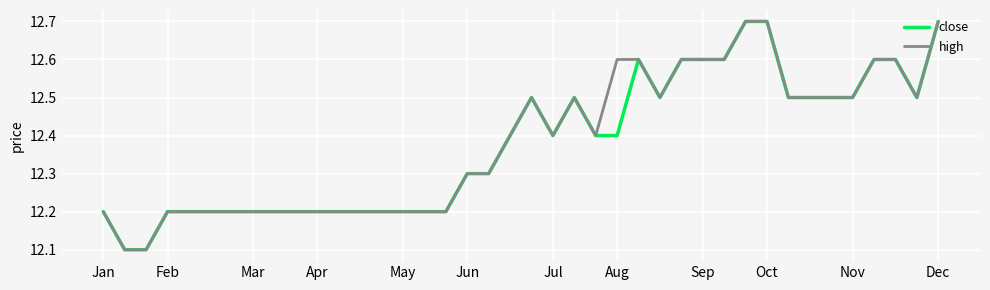

What is the lowest value of the high series?

12.1